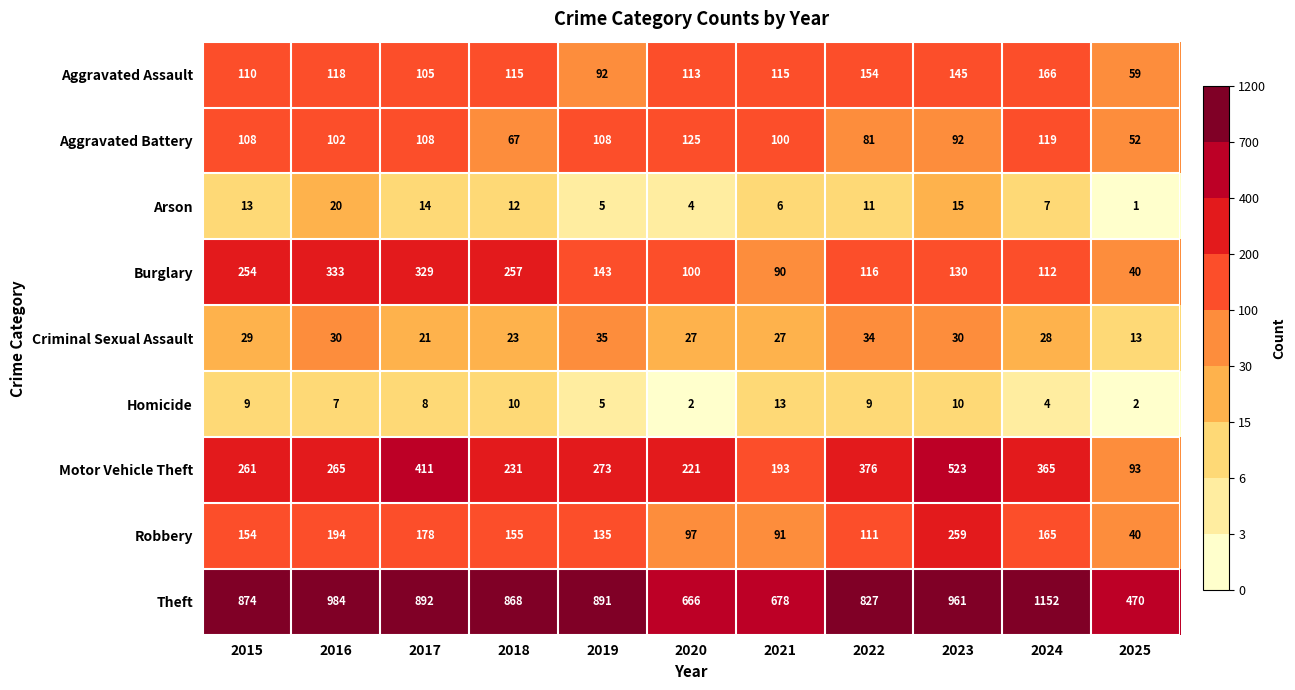

What is the sum of the Aggravated Battery values at 2018 and 2023?

159